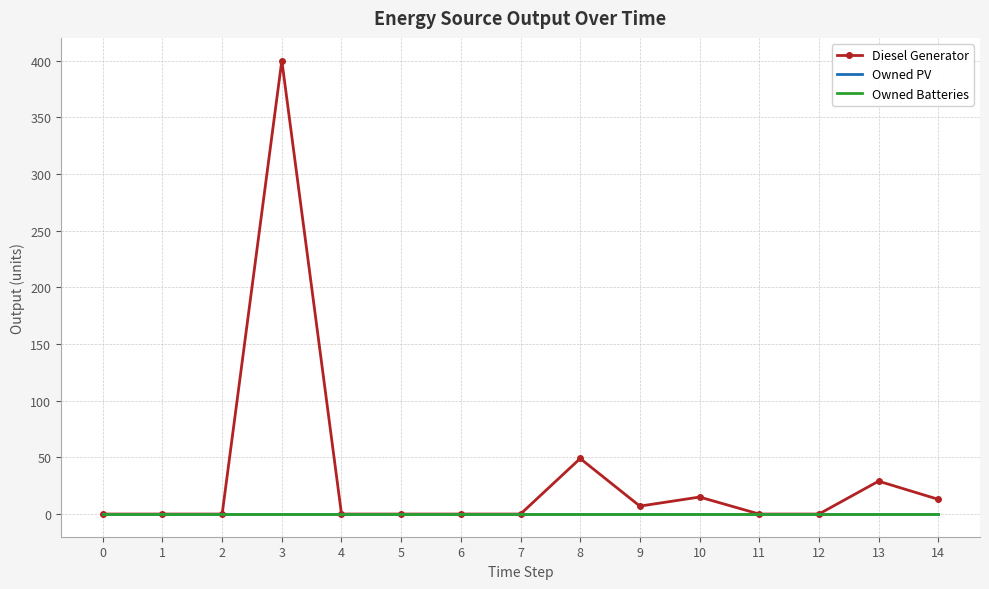

List the series in order of their peak value, highest first.

Diesel Generator, Owned PV, Owned Batteries